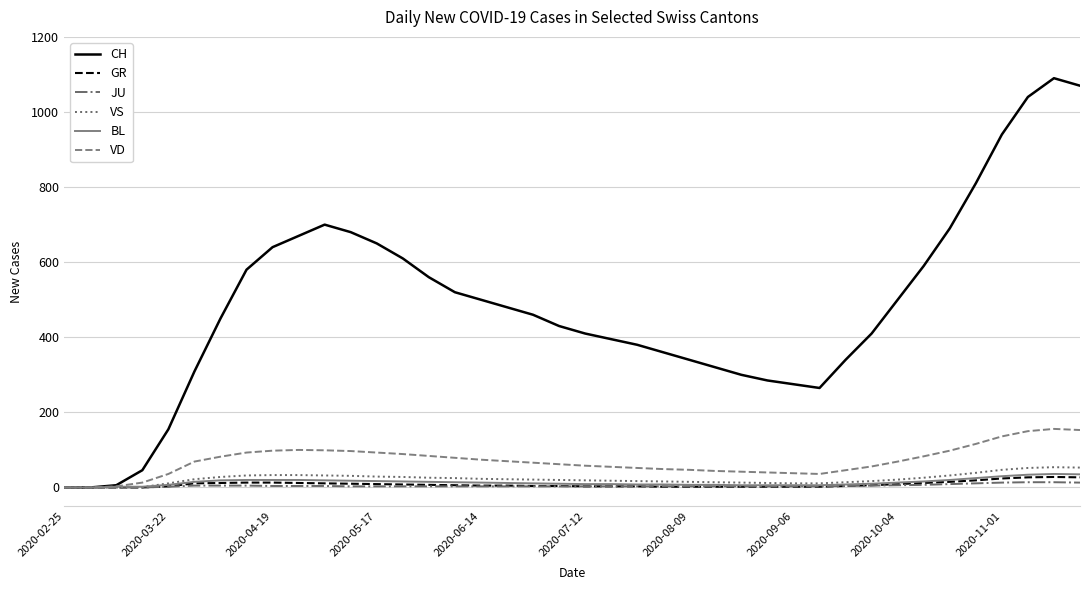

Which series has the largest range (max minus min)?

CH